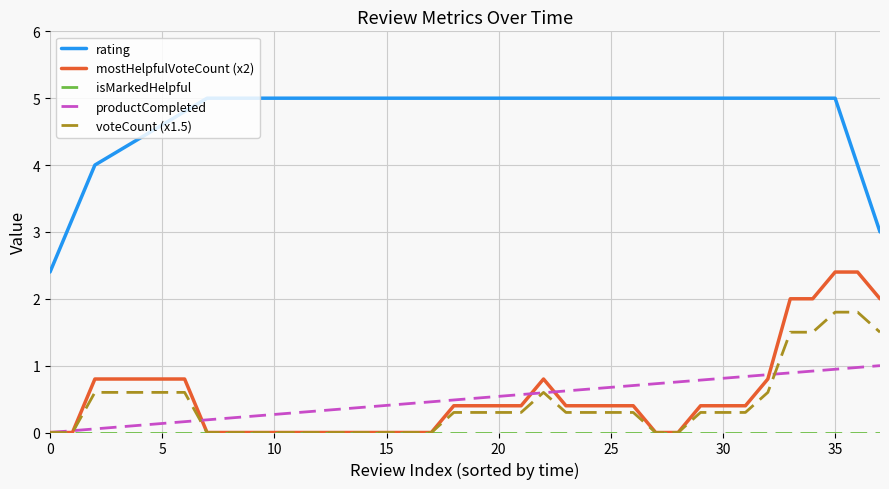

What is the difference between the second highest and second lowest values in the voteCount (x1.5) series?

1.8